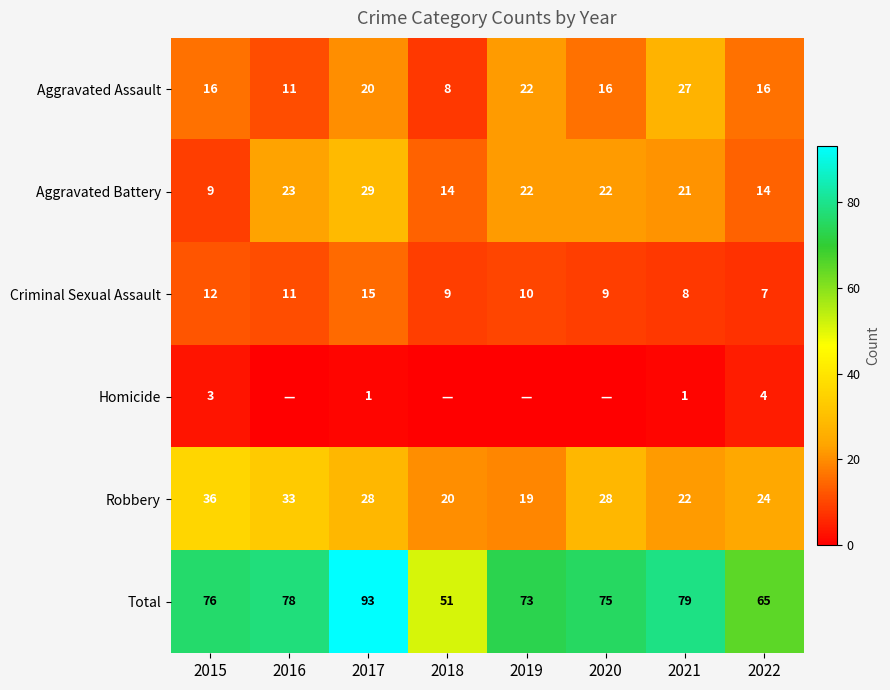

The value of Aggravated Battery at 2022 is 3. True or false?

False